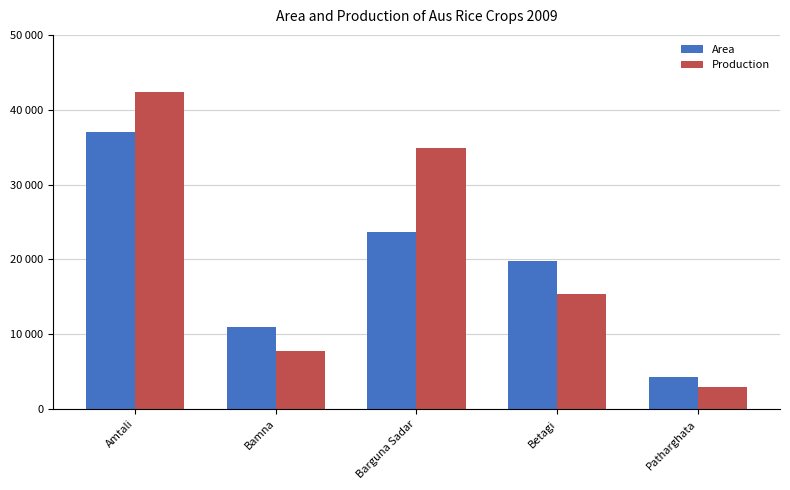

What are all the series names shown in the legend?

Area, Production